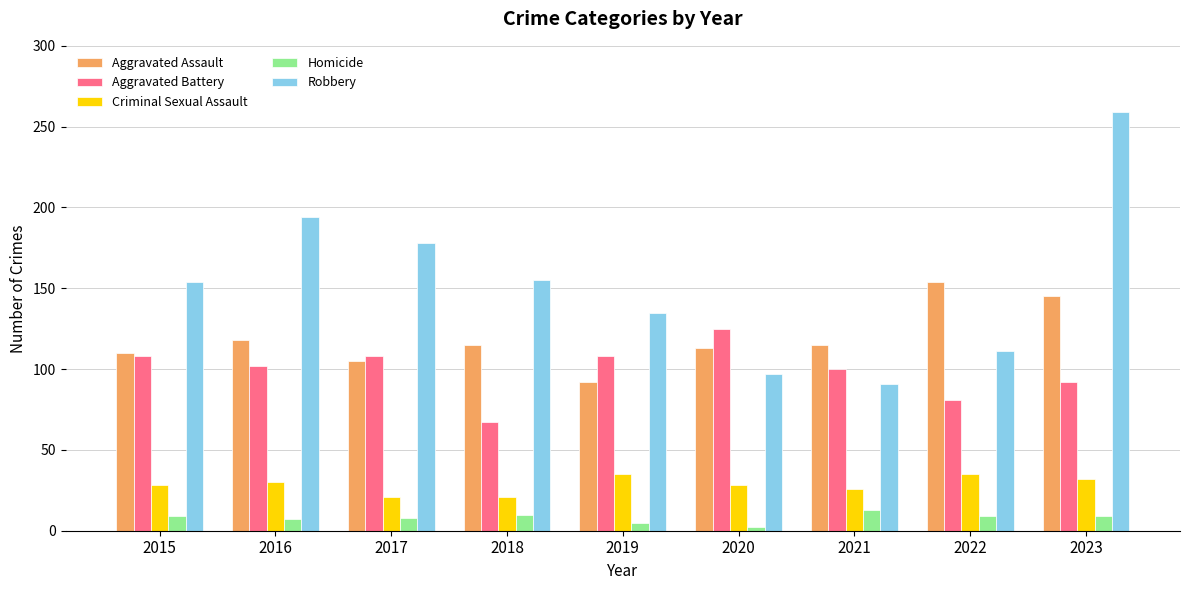

Is it true that Aggravated Assault equals 195 at 2023?

False